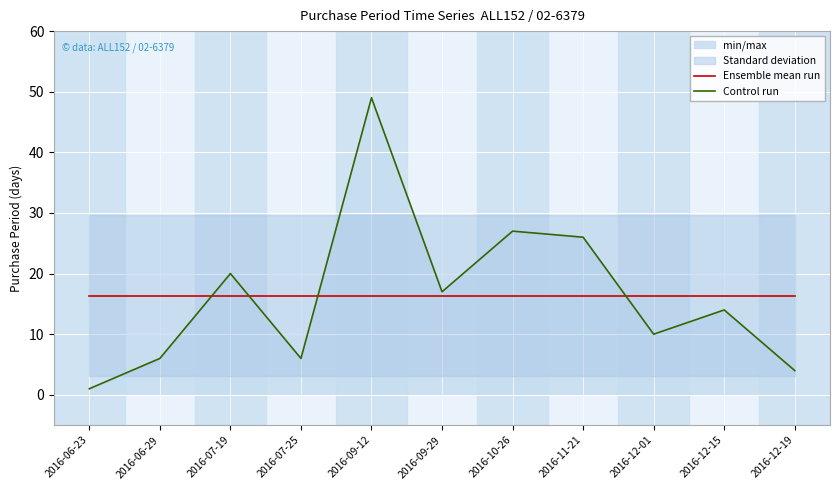

Which series ends up on top after the final intersection of Ensemble mean run and Control run?

Ensemble mean run